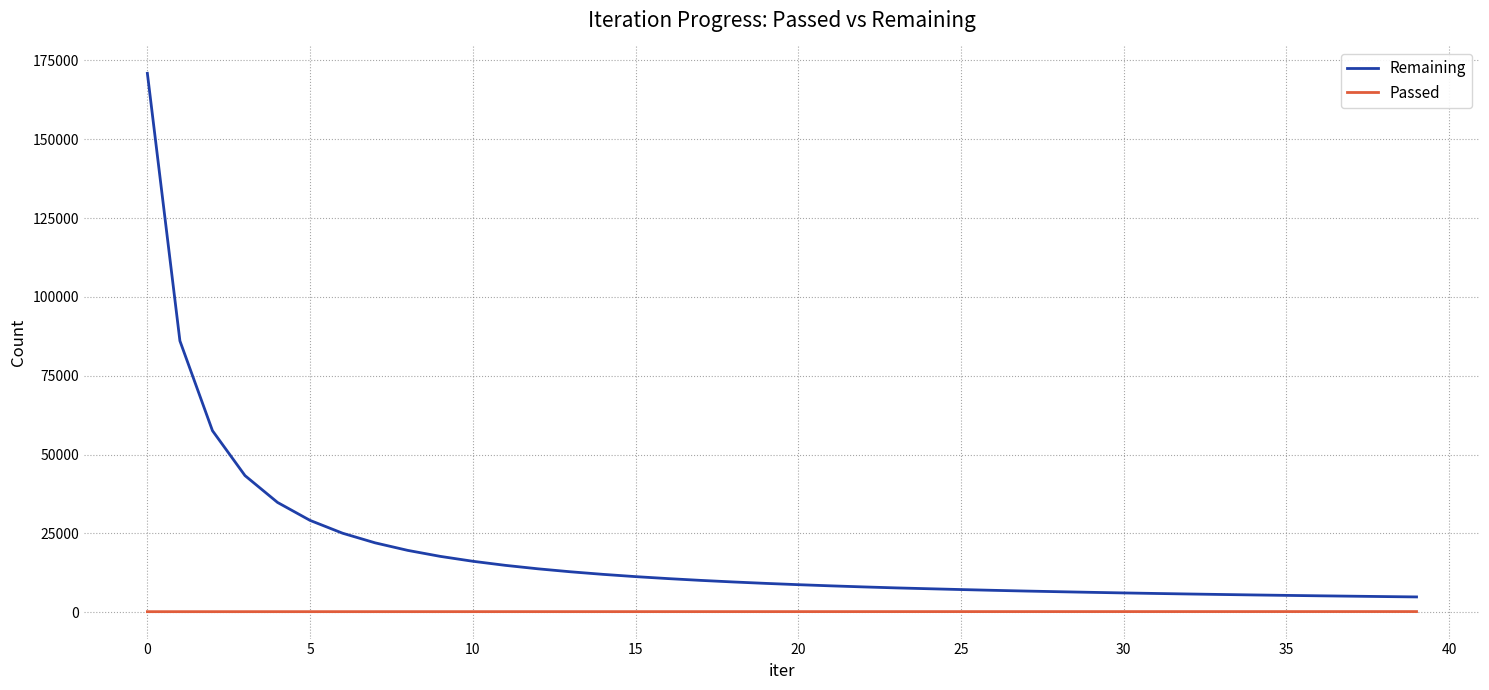

True or false: Remaining and Passed intersect in this chart.

False